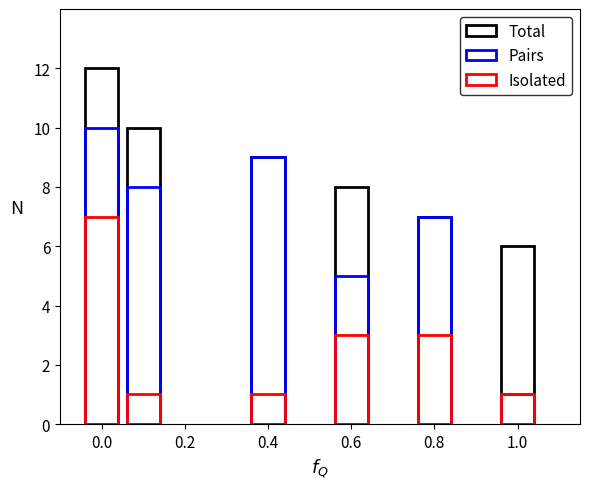

What is the label of the 4th bar from the left?

0.6